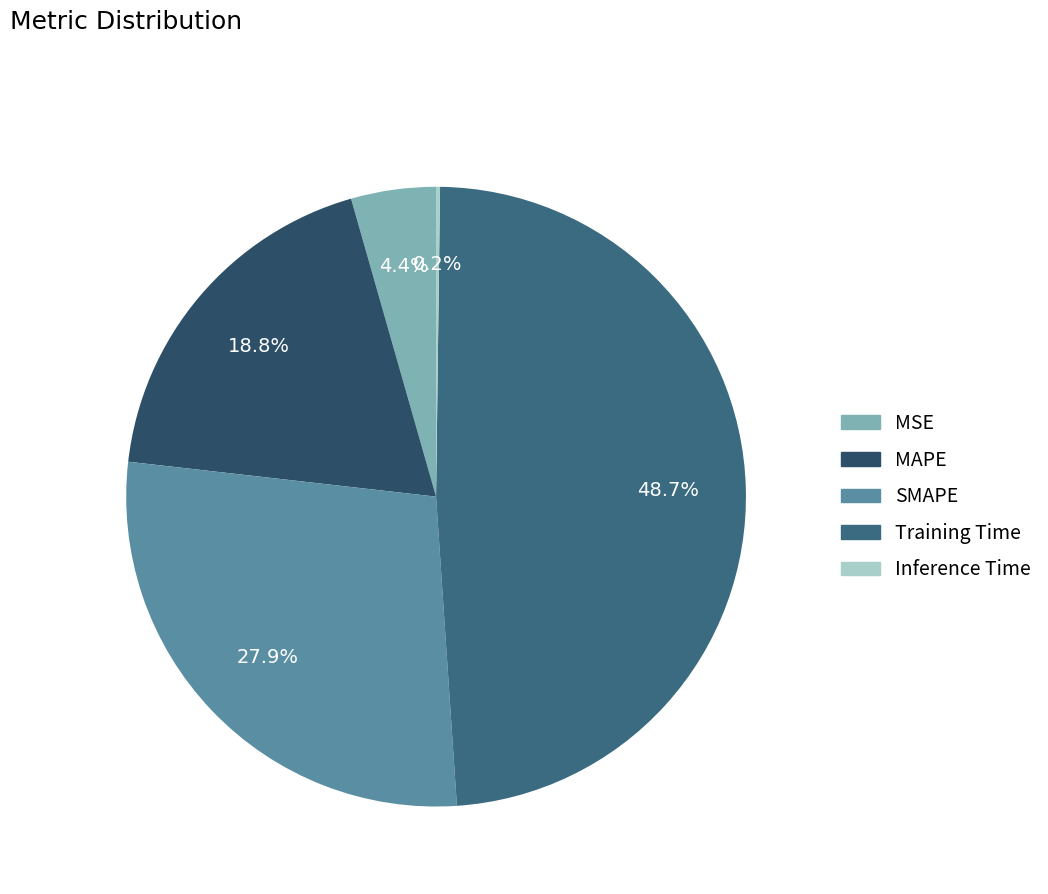

To the nearest percent, what is the combined percentage of MAPE and Training Time?

67%